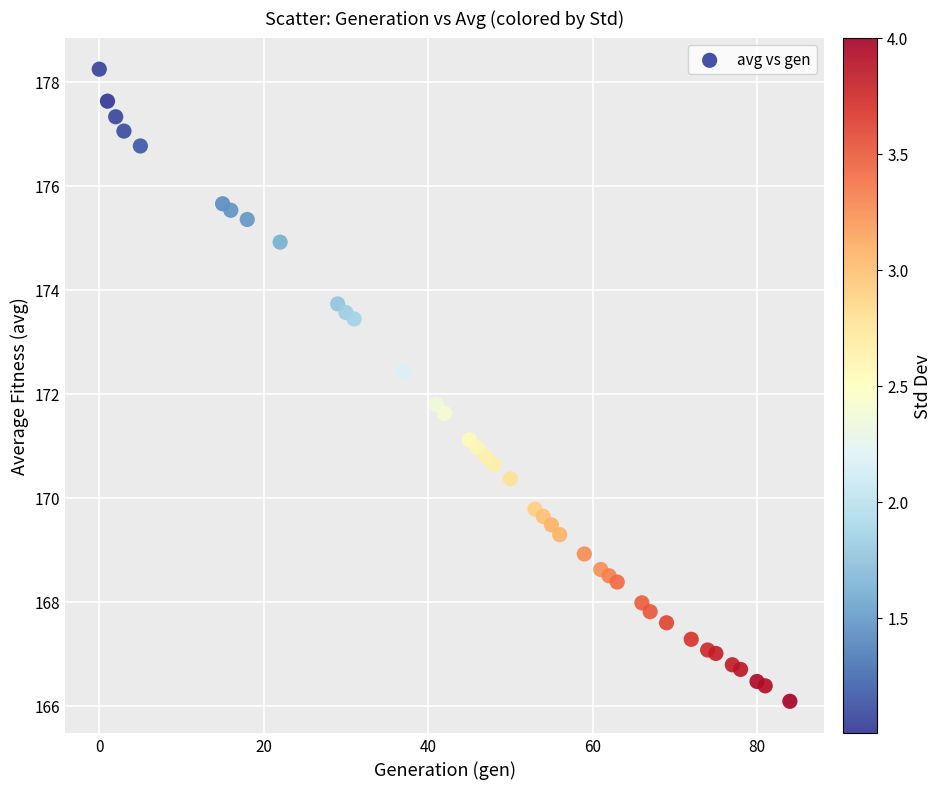

What Y value in the scatter plot is closest to 172?

171.8